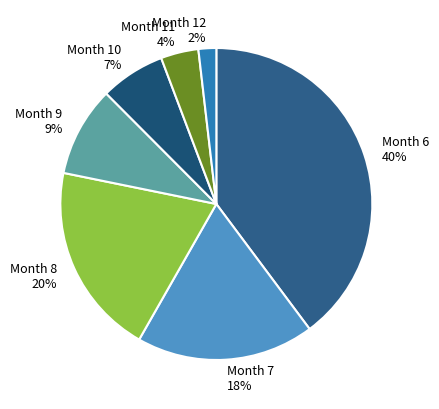

To the nearest percent, what portion does Month 9 represent?

9%